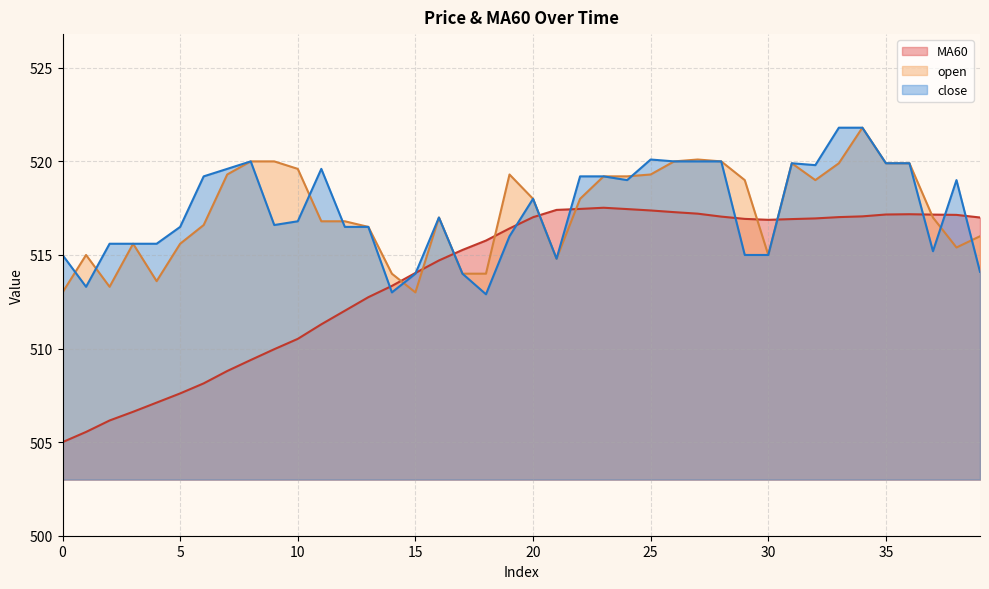

Which series has the largest range (max minus min)?

MA60